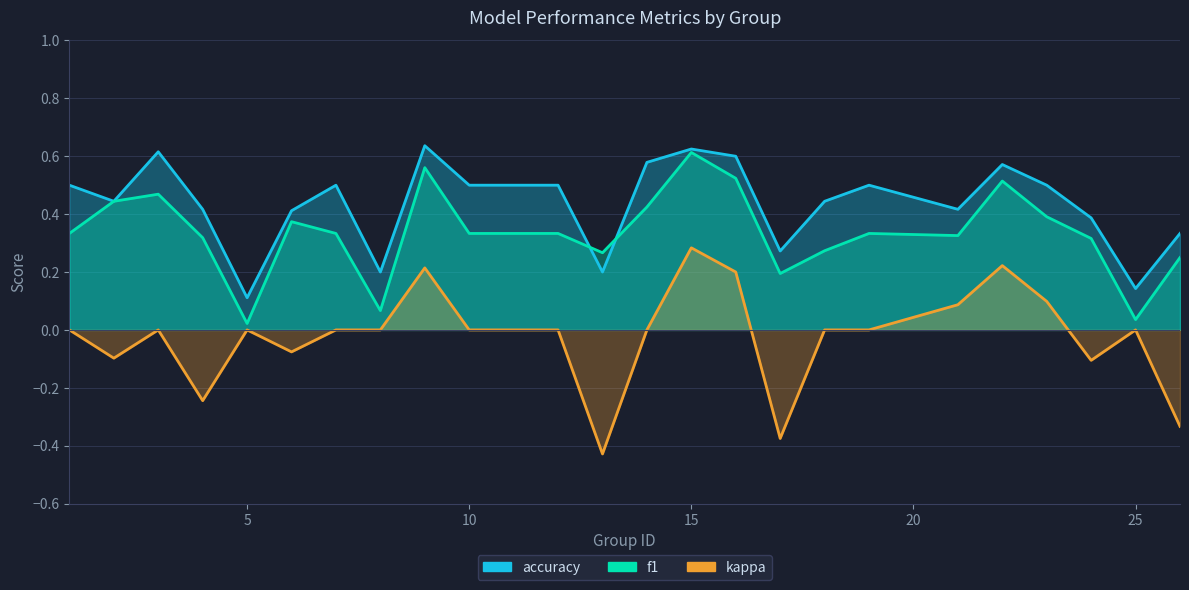

How many interior local peaks does the kappa series have?

6